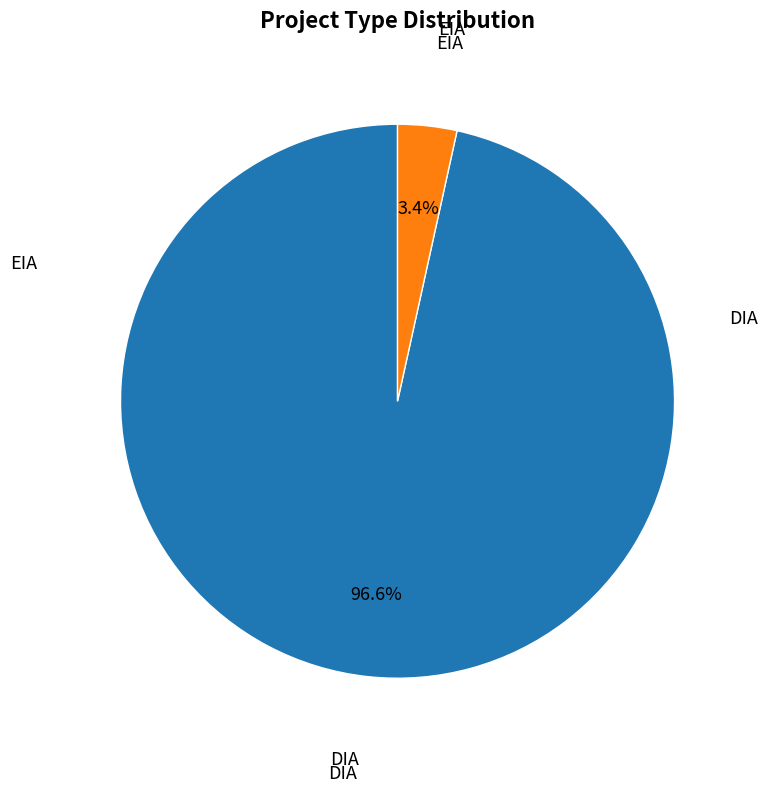

Rank the categories by value from highest to lowest.

DIA, EIA